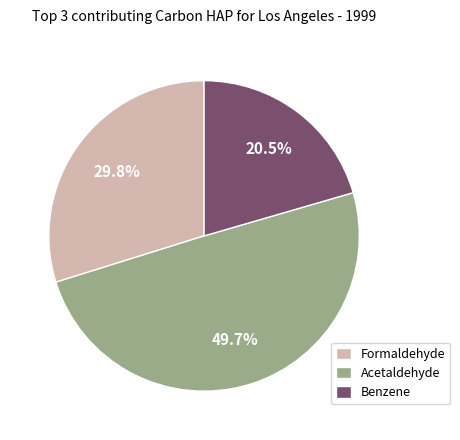

Does Formaldehyde represent more than half of the total?

No